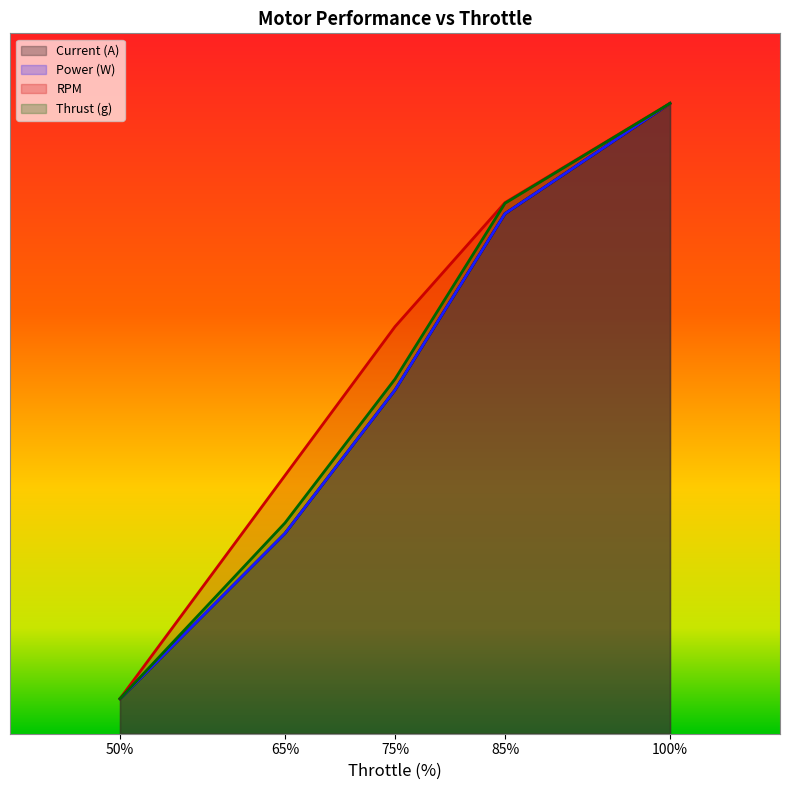

What value does the Power (W) series have at 50?

125.0